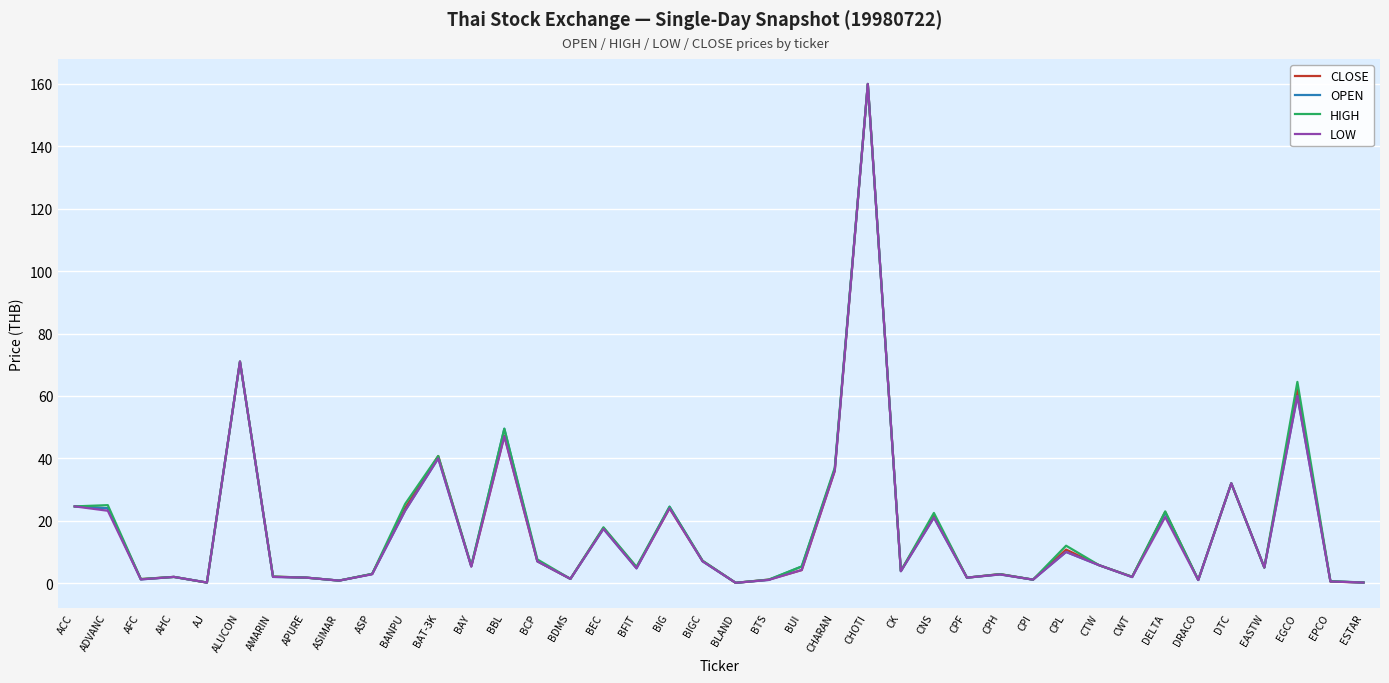

What position from the left is BCP?

15